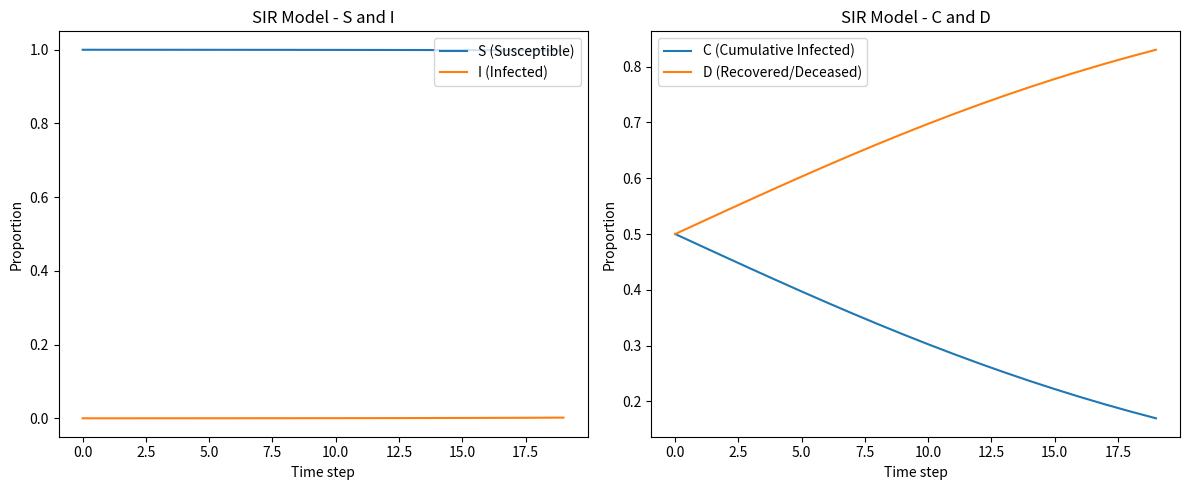

True or false: D (Recovered/Deceased) and S (Susceptible) cross at least once.

False